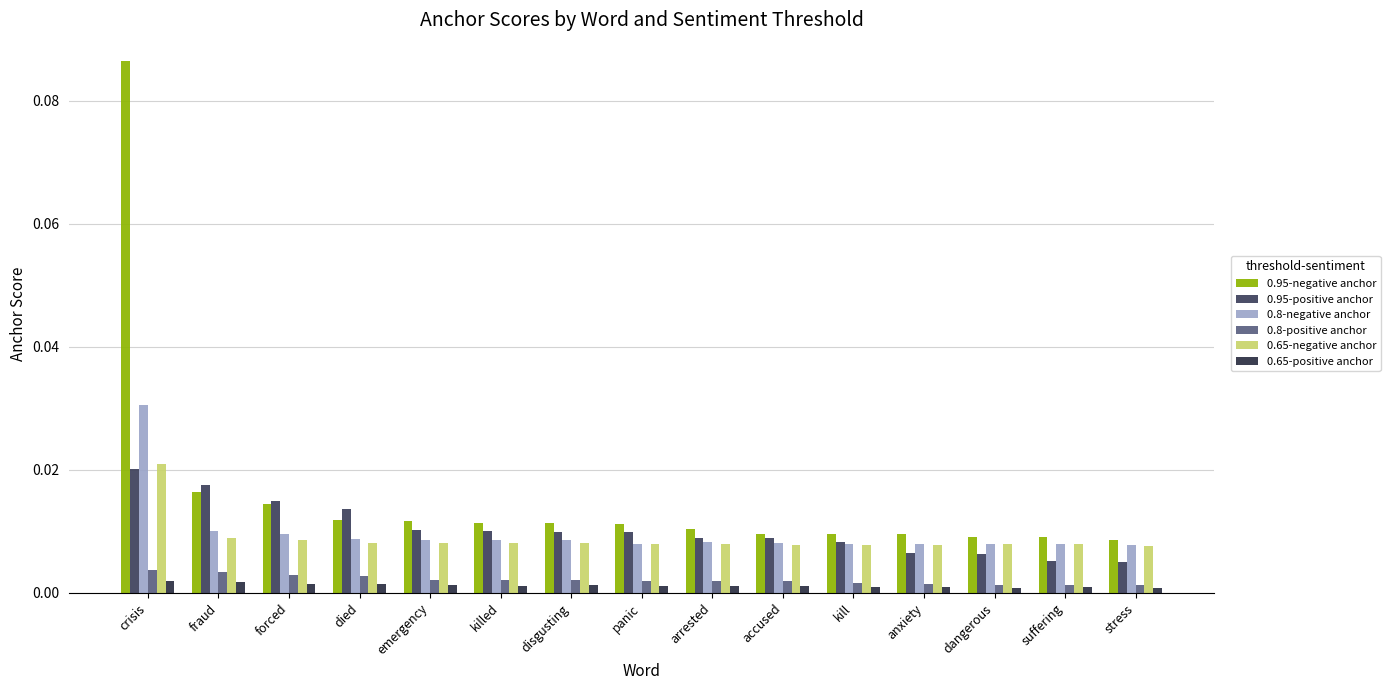

How many data points does each series have?

15